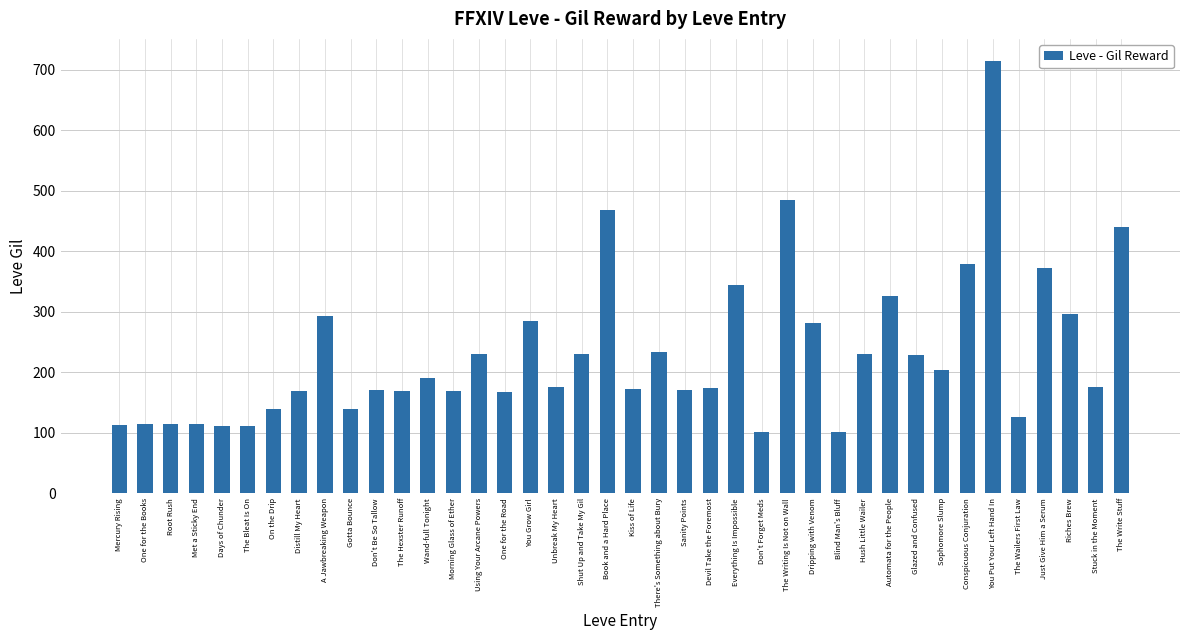

What is the label of the 19th bar from the left?

Shut Up and Take My Gil